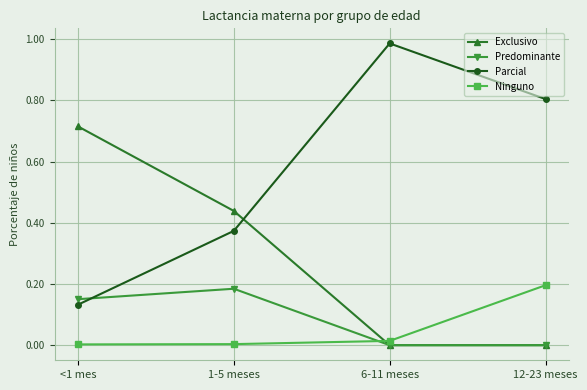

Which series has the widest spread of values?

Parcial